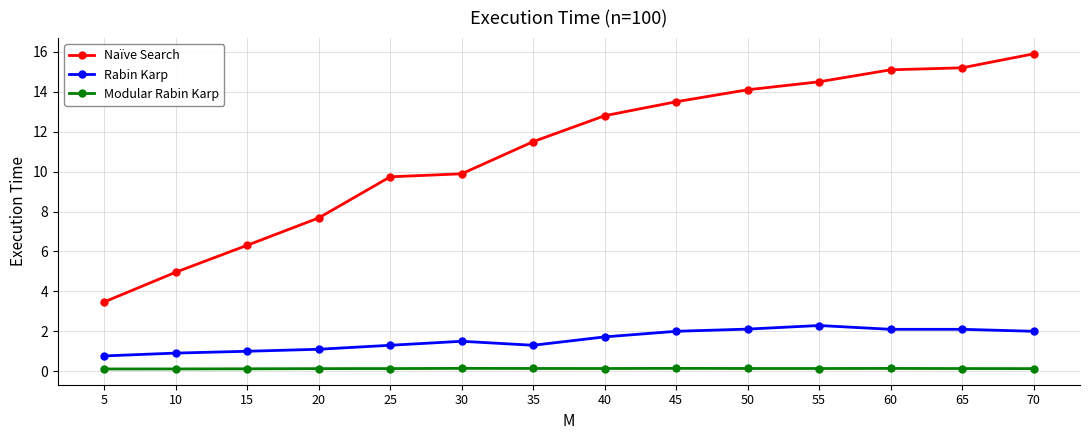

At 70, list the series in order from largest to smallest.

Naïve Search, Rabin Karp, Modular Rabin Karp